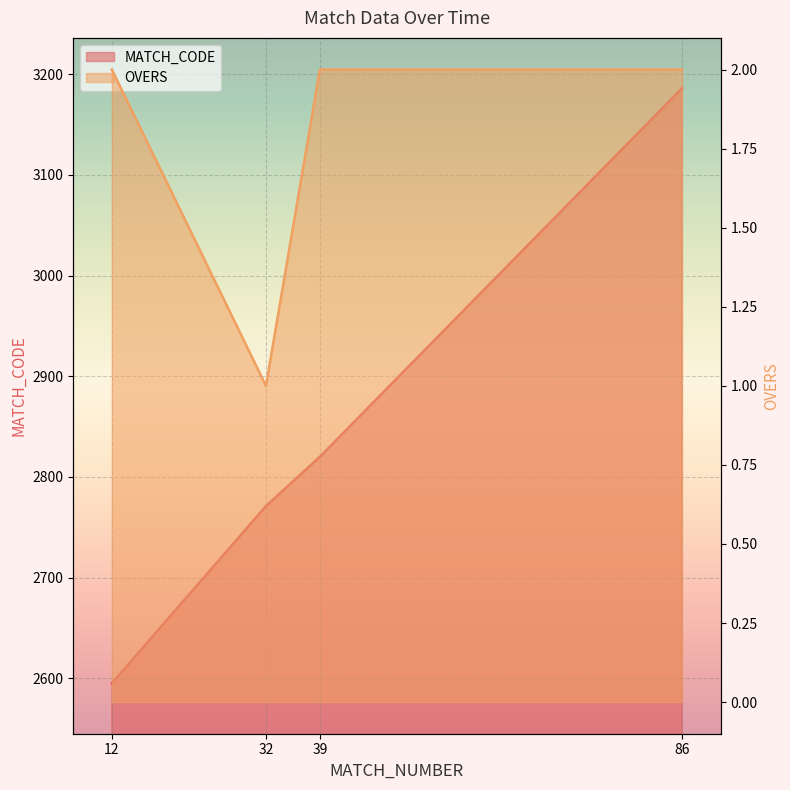

At which category is the sum across all series the highest?

86